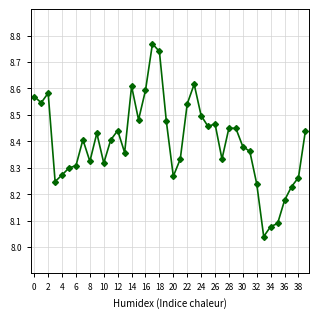

What is the sum of all values?

335.9